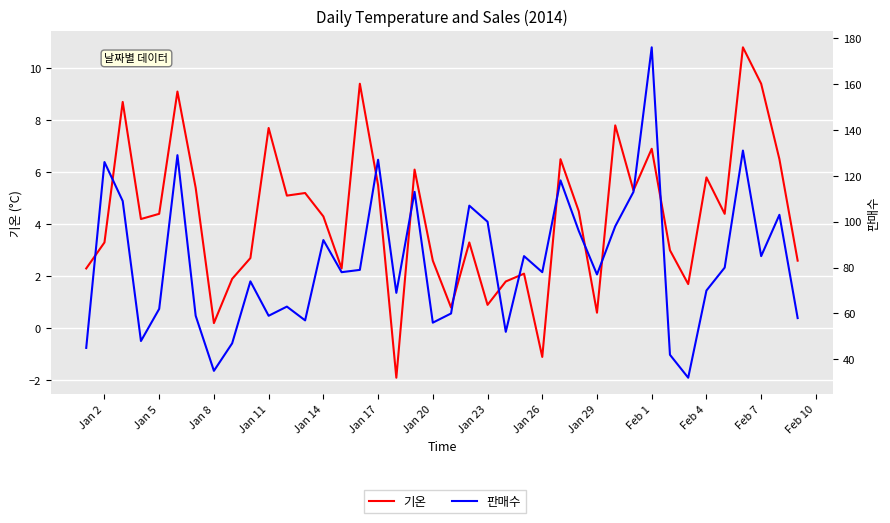

The 기온 series shows 5.4 at 36. True or false?

False